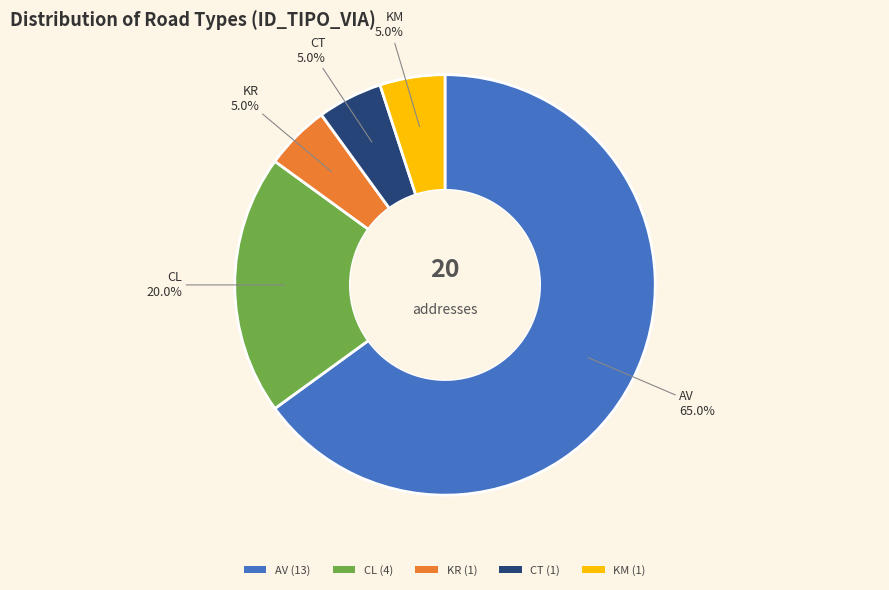

How much of the chart is everything except KM?

95.0%